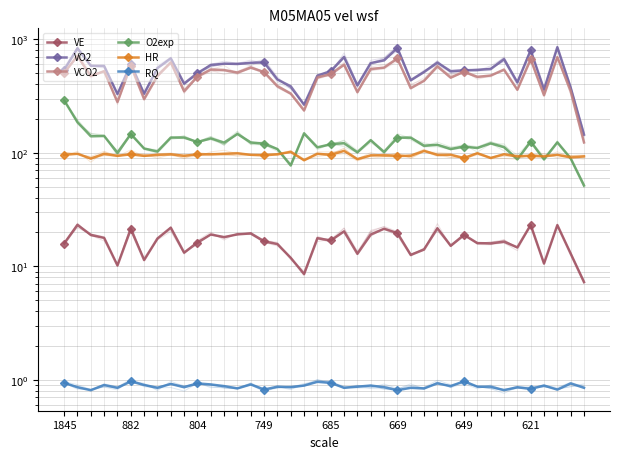

How many intersections are there between O2exp and HR?

7